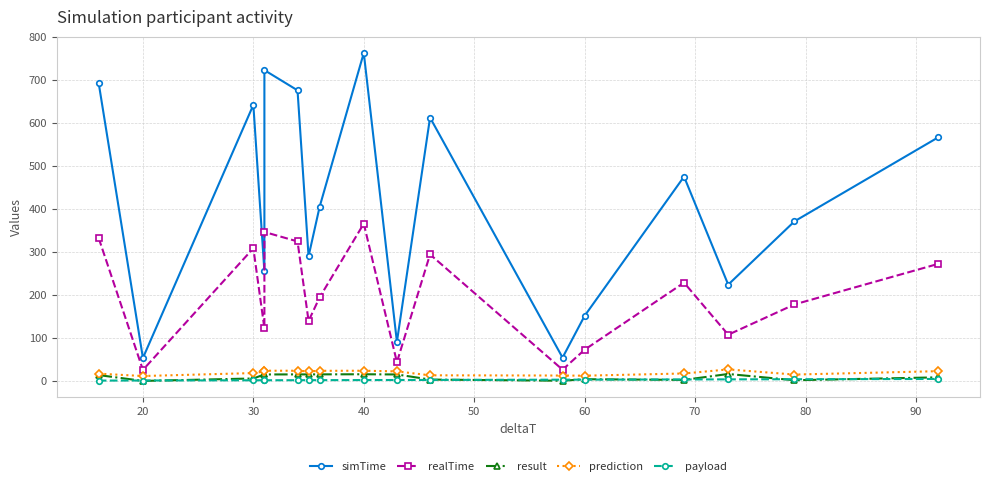

Reading left to right, list all the values displayed in this chart.

simTime: 691.8	53.3	642.0	254.8	722.8	675.8	289.8	404.8	762.8	90.8	612.4	54.2	151.4	475.1	223.9	371.2	566.3
realTime: 331.8	25.6	308.5	122.5	346.4	324.4	139.4	194.3	365.8	43.6	294.2	26.2	72.6	228.6	107.5	177.9	272.1
result: 13.6	0.0	5.7	15.1	15.1	15.2	15.2	15.3	15.5	15.0	3.2	0.4	4.0	2.4	16.2	1.6	8.3
prediction: 16.9	11.4	18.3	22.2	23.7	23.7	22.2	23.5	23.7	22.2	13.1	12.5	12.2	17.3	26.8	14.8	22.7
payload: 0.8	1.0	1.5	1.6	1.6	1.7	1.8	1.8	2.0	2.1	2.3	2.9	3.0	3.5	3.6	4.0	4.6